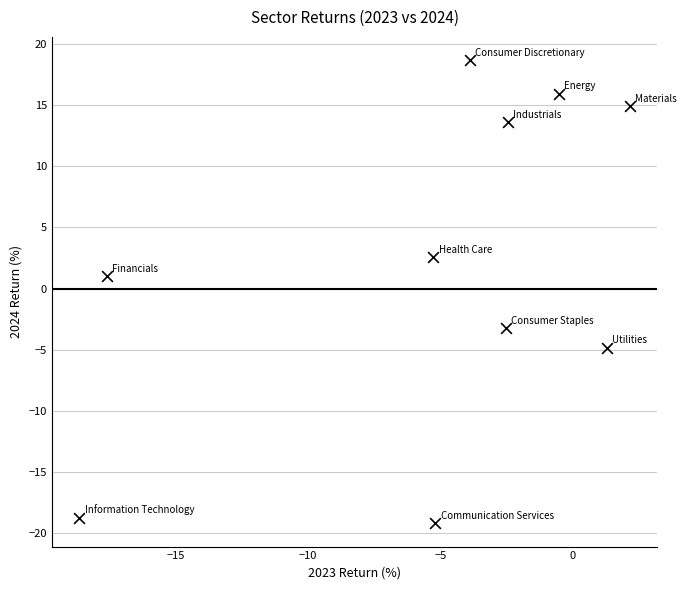

What Y value in the scatter plot is closest to 0?

1.0